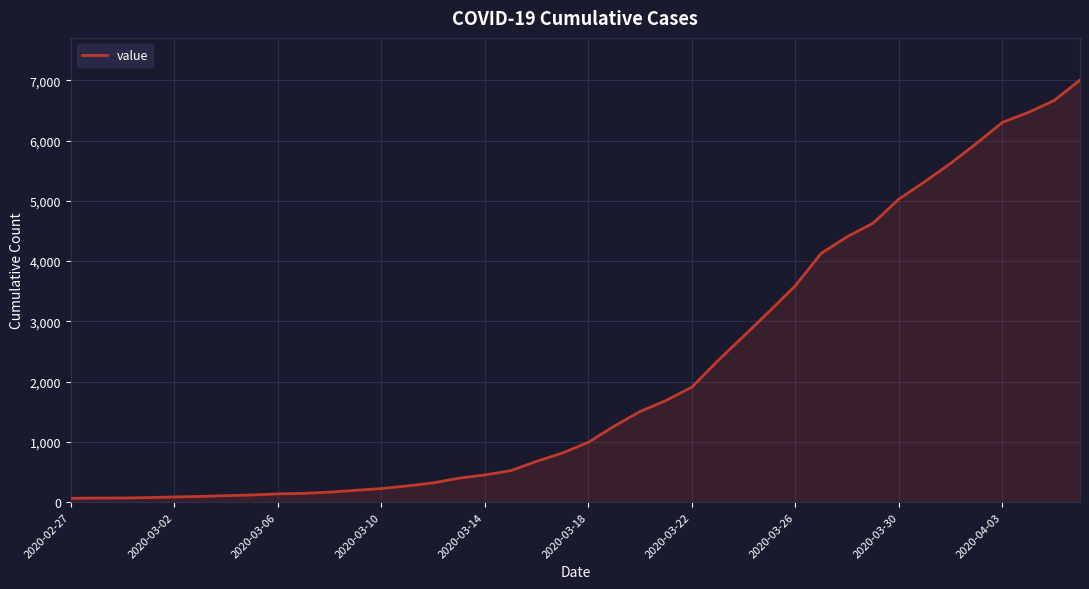

What is the greatest value displayed?

7003